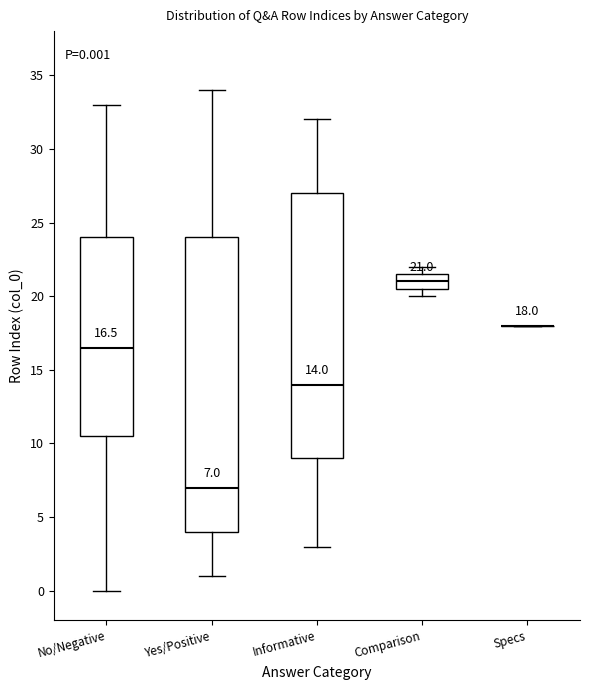

Which box is the tallest, from its lower edge to its upper edge?

Yes/Positive